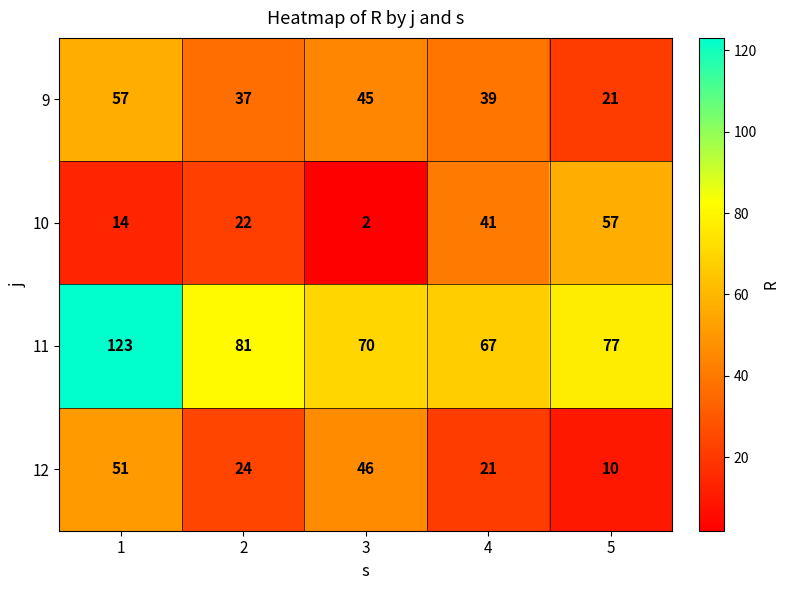

What is the total value across all series at 2?

164